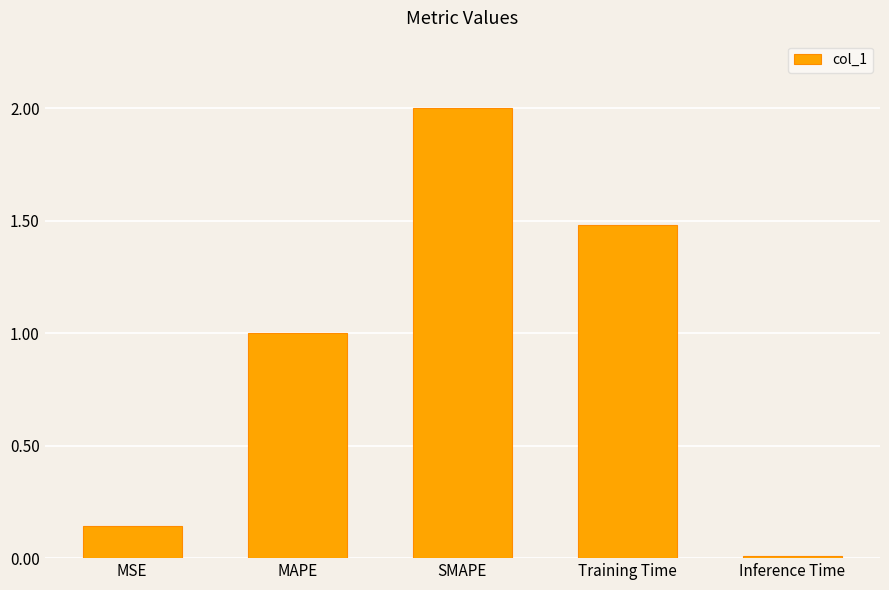

True or false: the data shows 0.0 at Inference Time.

True